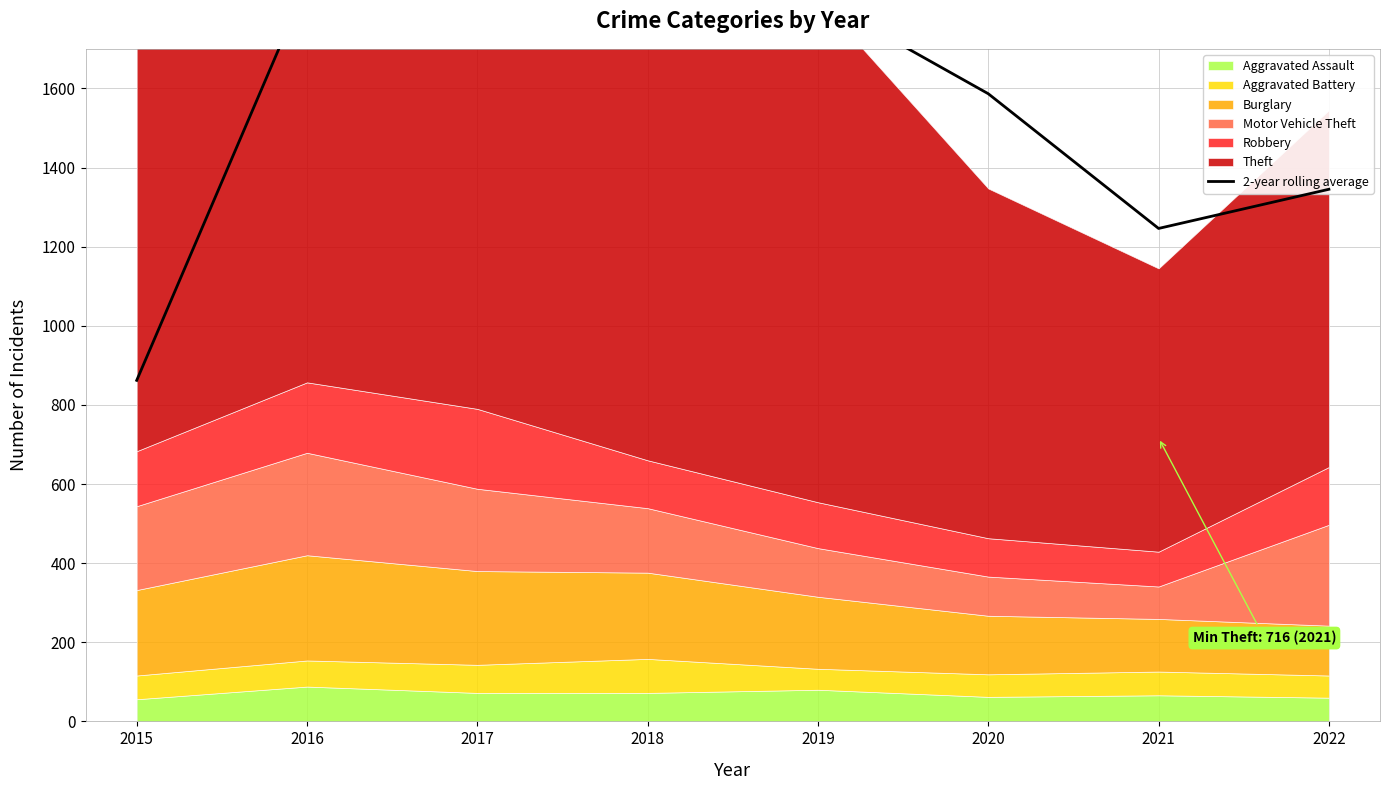

The value at 2019 is 1080.4. True or false?

False